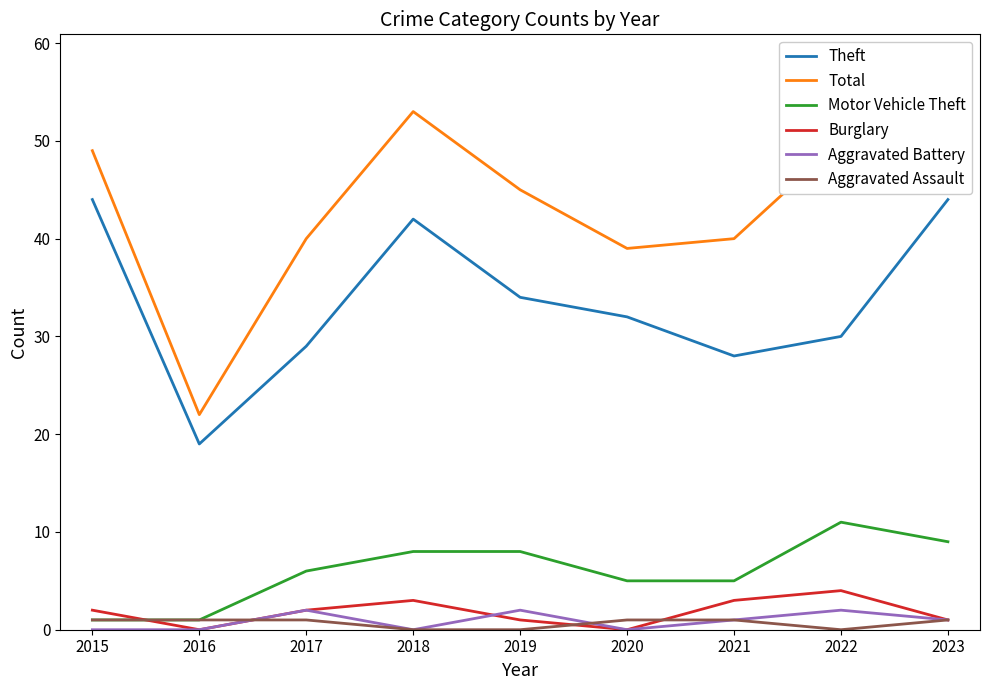

Reading left to right, extract all data points from this chart.

Theft: 44	19	29	42	34	32	28	30	44
Total: 49	22	40	53	45	39	40	50	58
Motor Vehicle Theft: 1	1	6	8	8	5	5	11	9
Burglary: 2	0	2	3	1	0	3	4	1
Aggravated Battery: 0	0	2	0	2	0	1	2	1
Aggravated Assault: 1	1	1	0	0	1	1	0	1